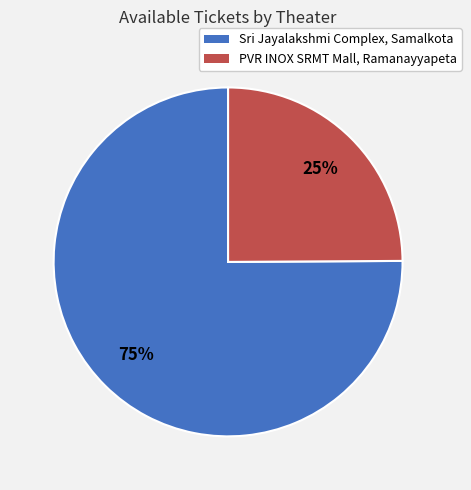

Which slice represents more than half of the pie?

Sri Jayalakshmi Complex, Samalkota